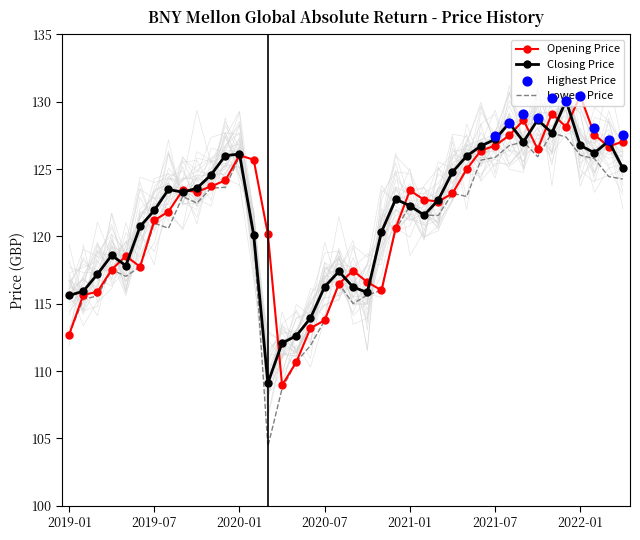

At which category is the sum across all series the highest?

2021-12